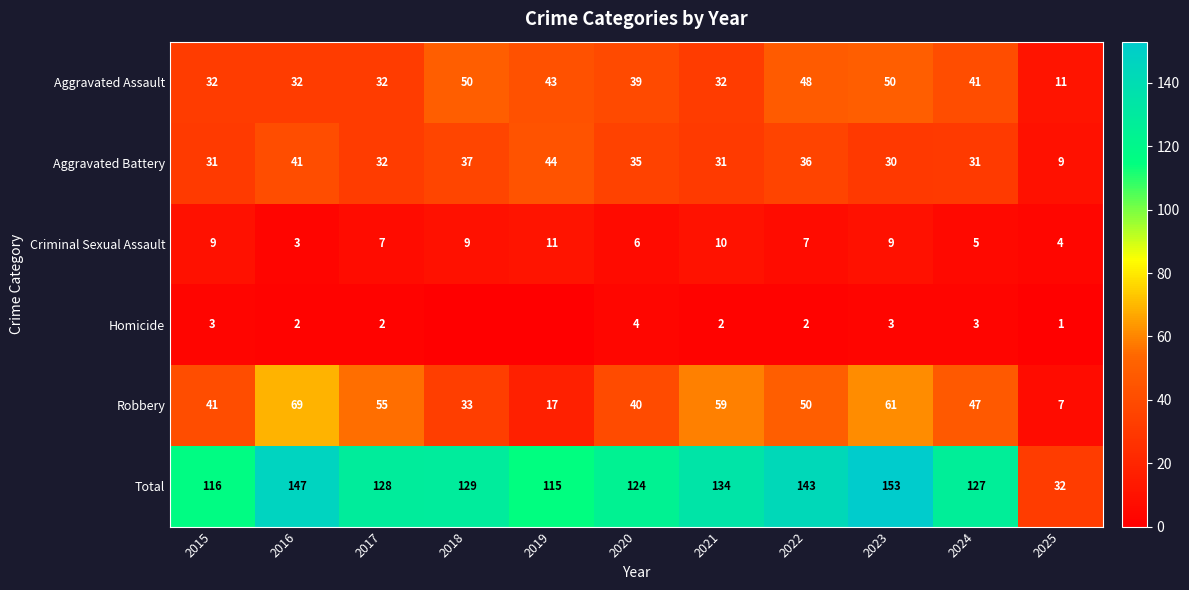

How many series are shown in this chart?

6